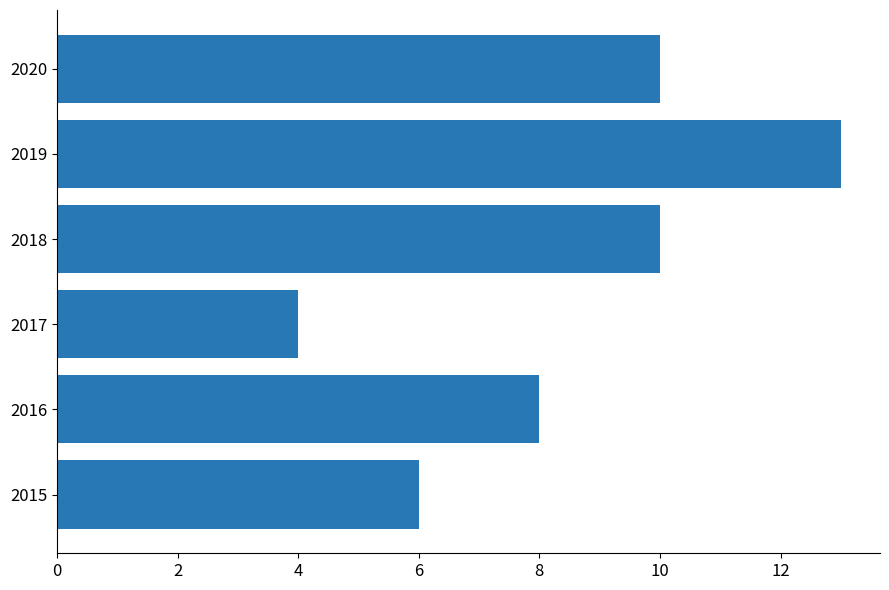

How many values are between 6 and 10?

4